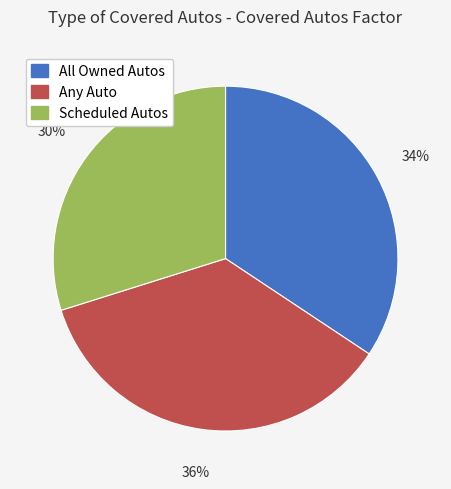

Does Scheduled Autos account for over 50% of the chart?

No